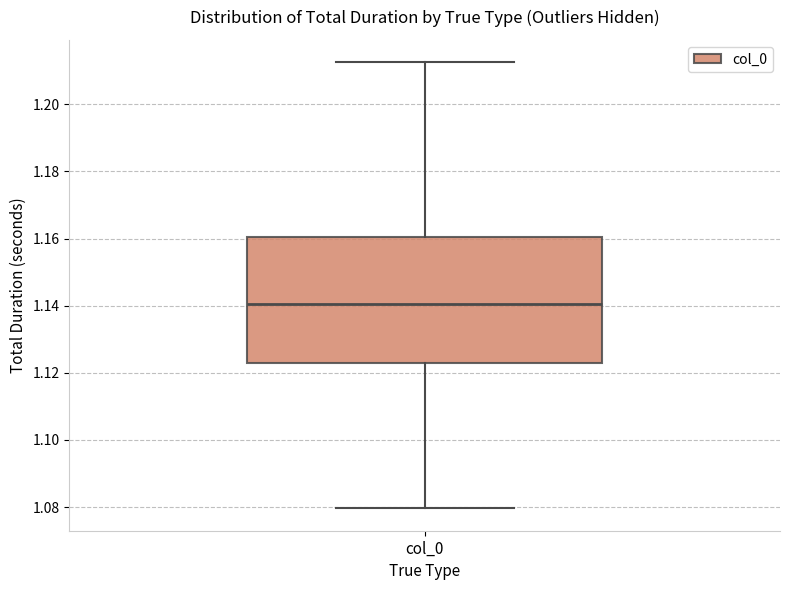

Read this box plot against the y-axis: the position of the median line, the range covered by the box, and the ends of both whiskers. The values are not printed on the chart, so give them approximately, as read against the axis.

median 1.140, box 1.122 to 1.160, whiskers 1.080 to 1.212